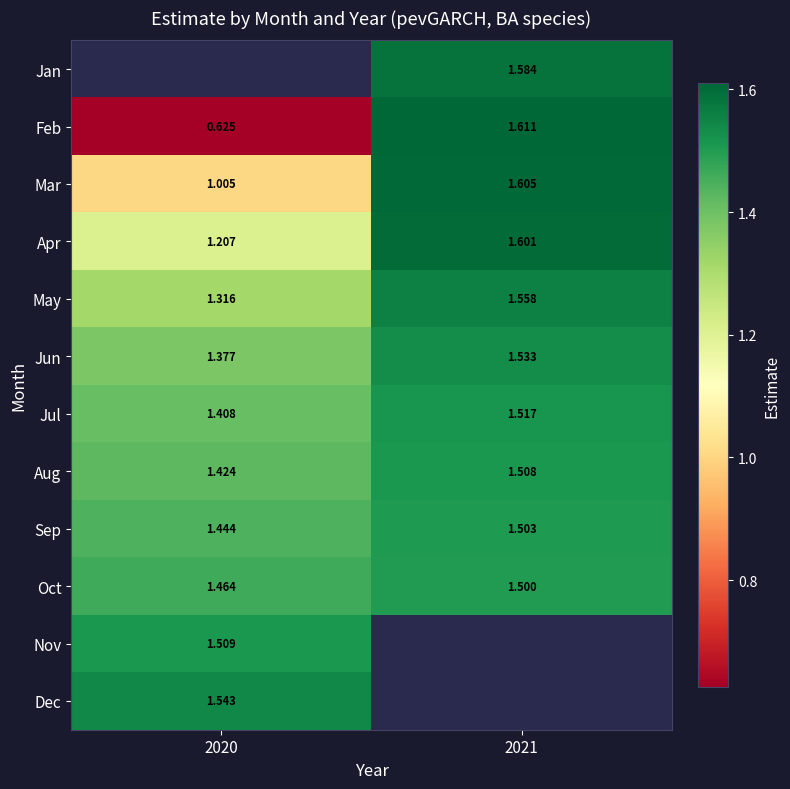

Is the value of May at 2020 greater than the value of Jun at 2020?

No